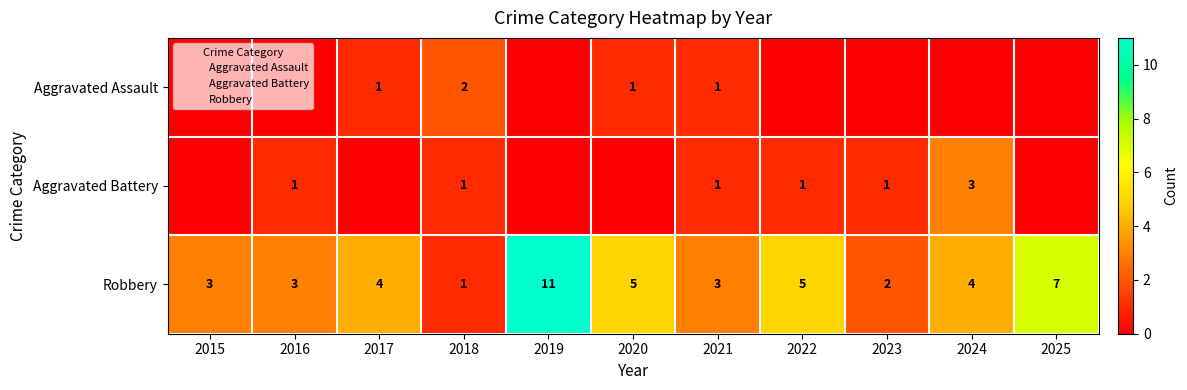

What is the maximum value shown in the chart?

11